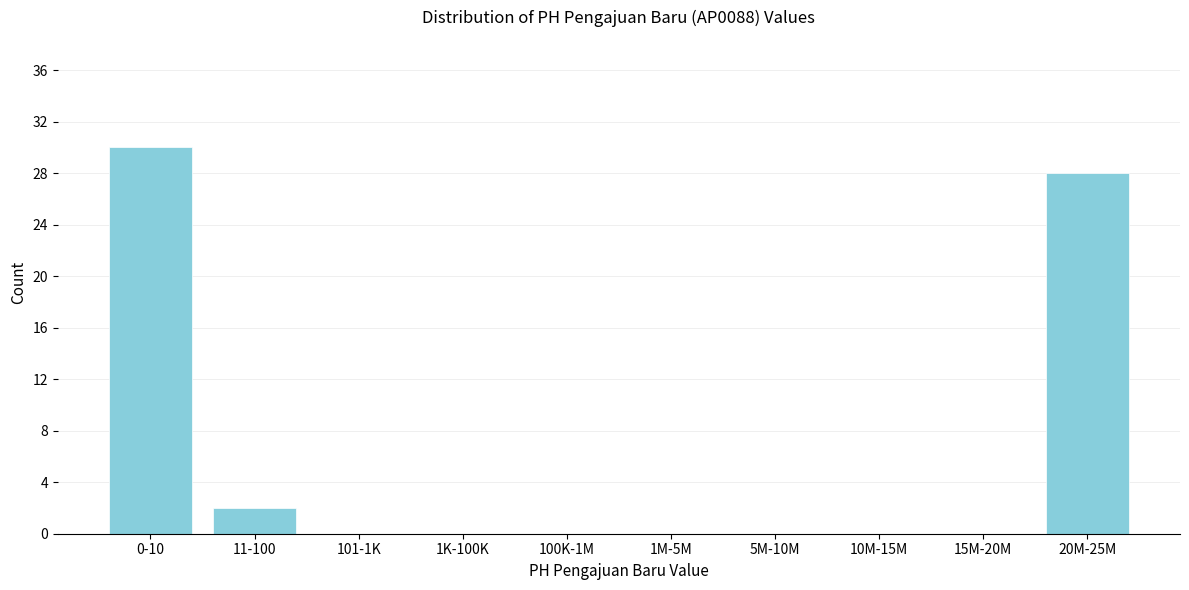

Reading left to right, what are all the values shown in this chart?

0-10=30	11-100=2	101-1K=0	1K-100K=0	100K-1M=0	1M-5M=0	5M-10M=0	10M-15M=0	15M-20M=0	20M-25M=28